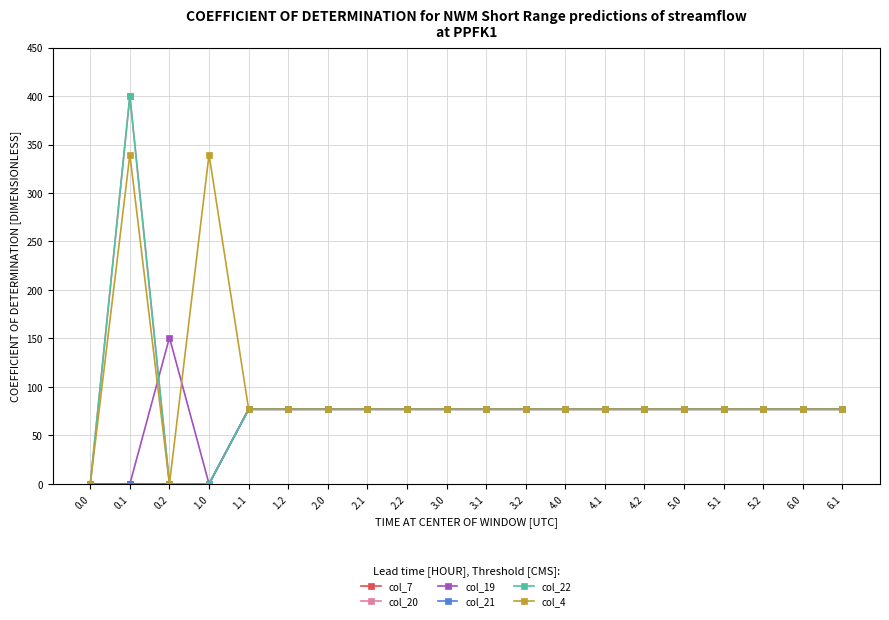

What is the maximum value shown in the chart?

400.0